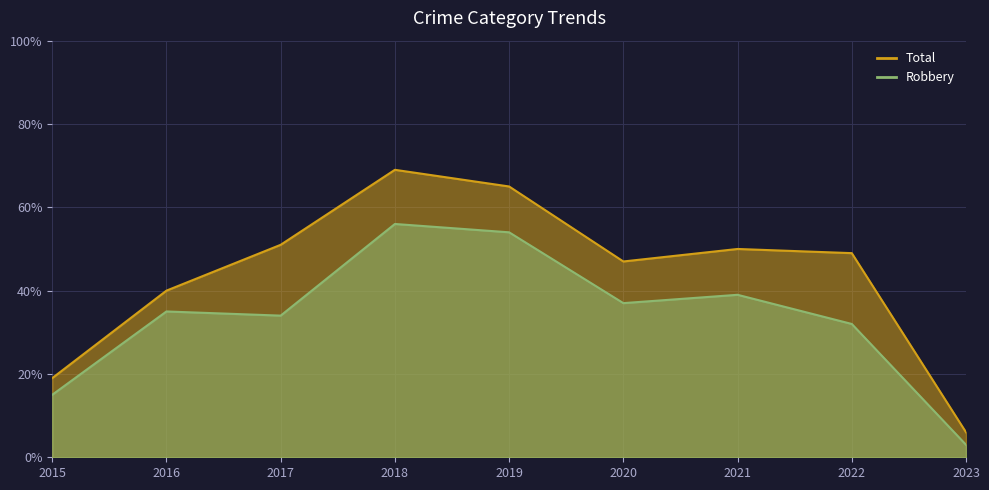

What is the sum of all Total values?

396